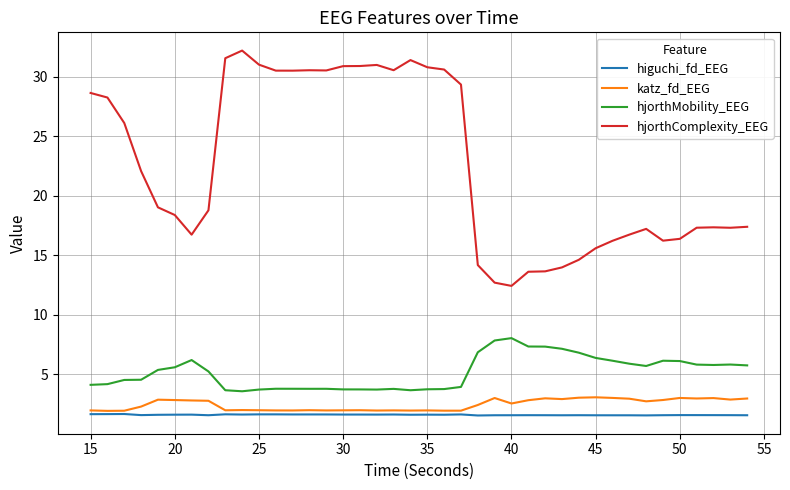

How many values in the hjorthComplexity_EEG series exceed 19?

20